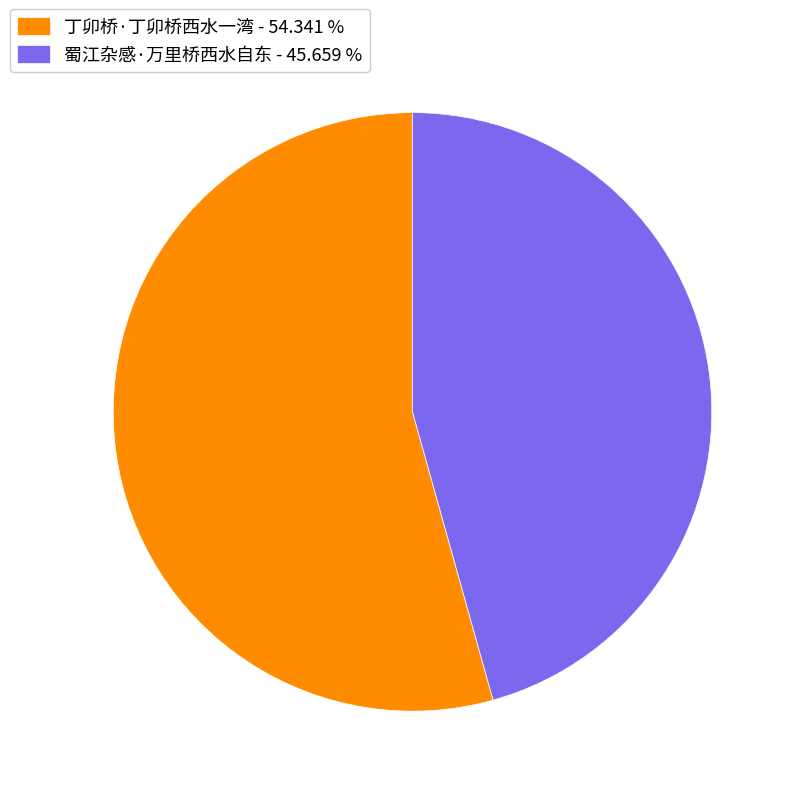

Which category has the smallest portion of the pie?

蜀江杂感·万里桥西水自东